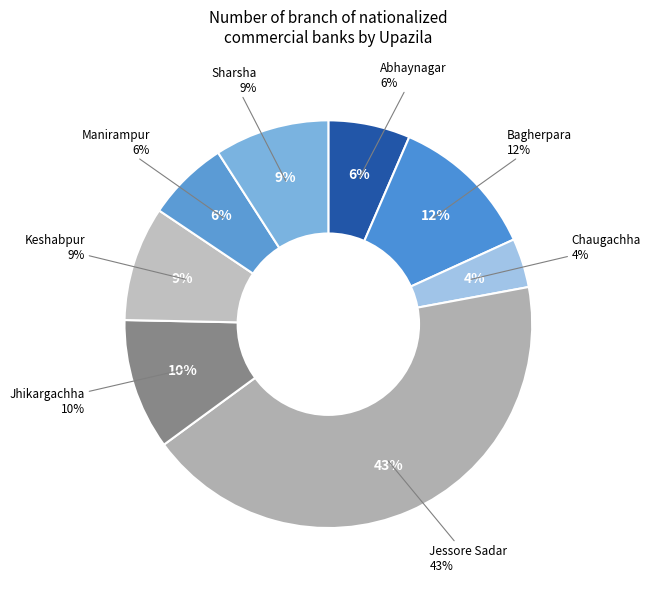

What is the largest slice in the pie chart?

Jessore Sadar